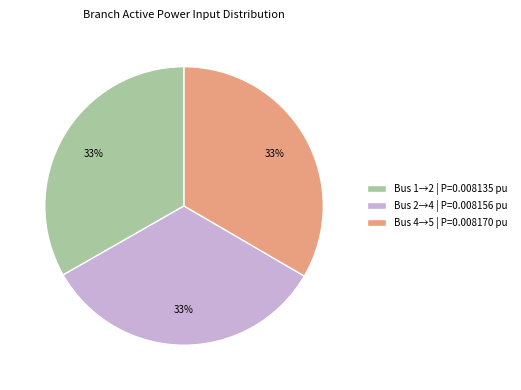

Combined, do Bus 4→5 | P=0.008170 pu and Bus 1→2 | P=0.008135 pu account for over 50%?

Yes